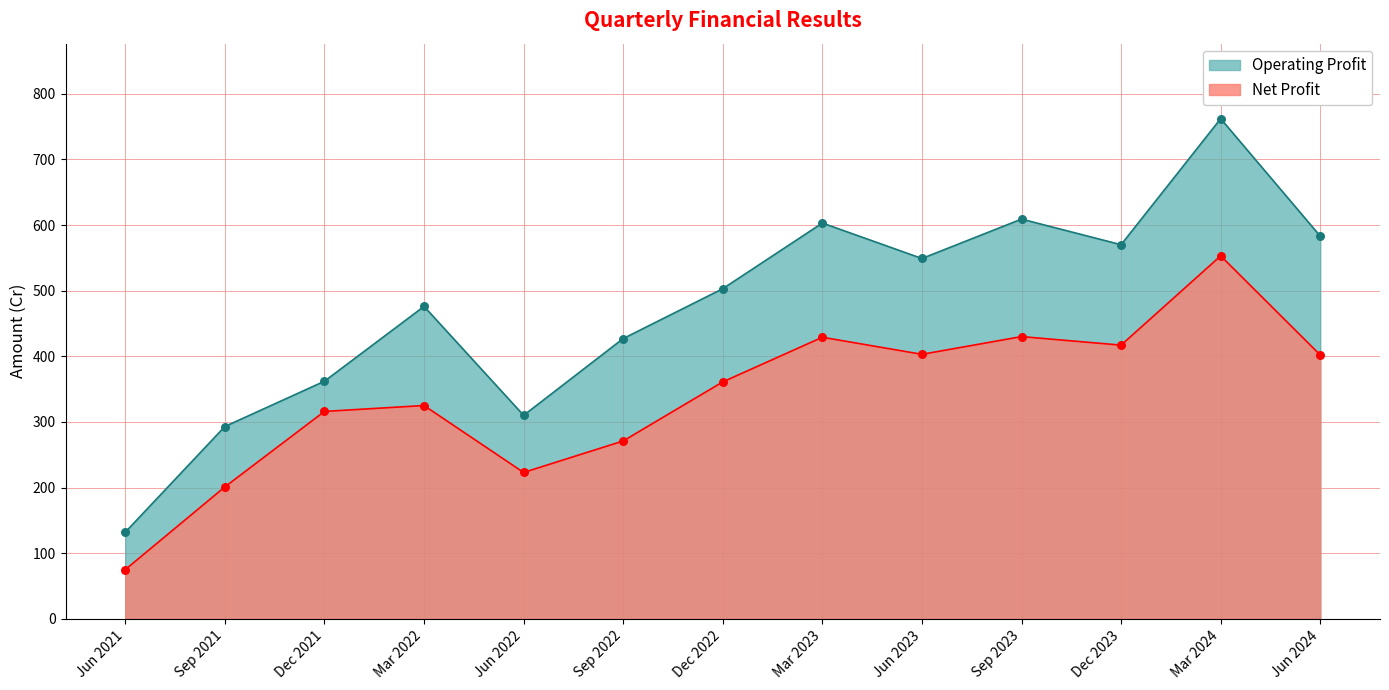

Which series contains the lowest Y value?

Net Profit